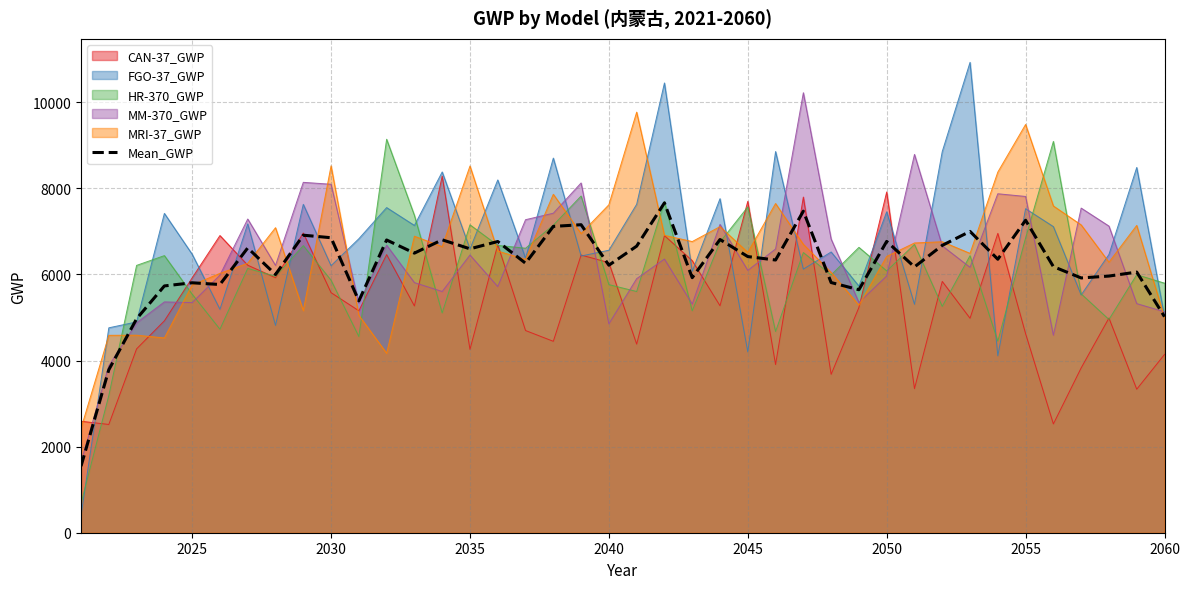

What is the total value across all series at 2050?

40598.7